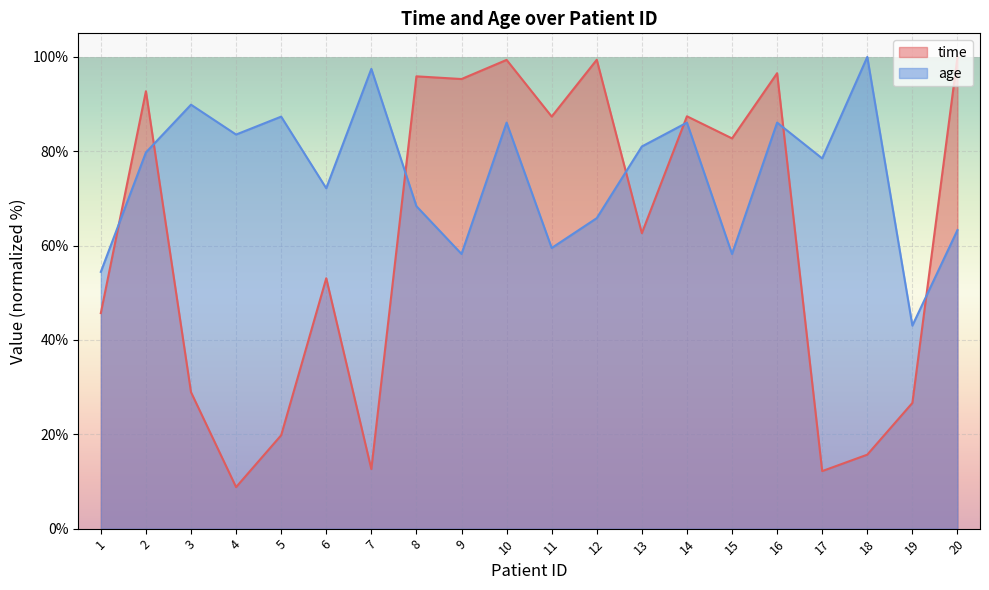

At which label is age closest to 71?

6